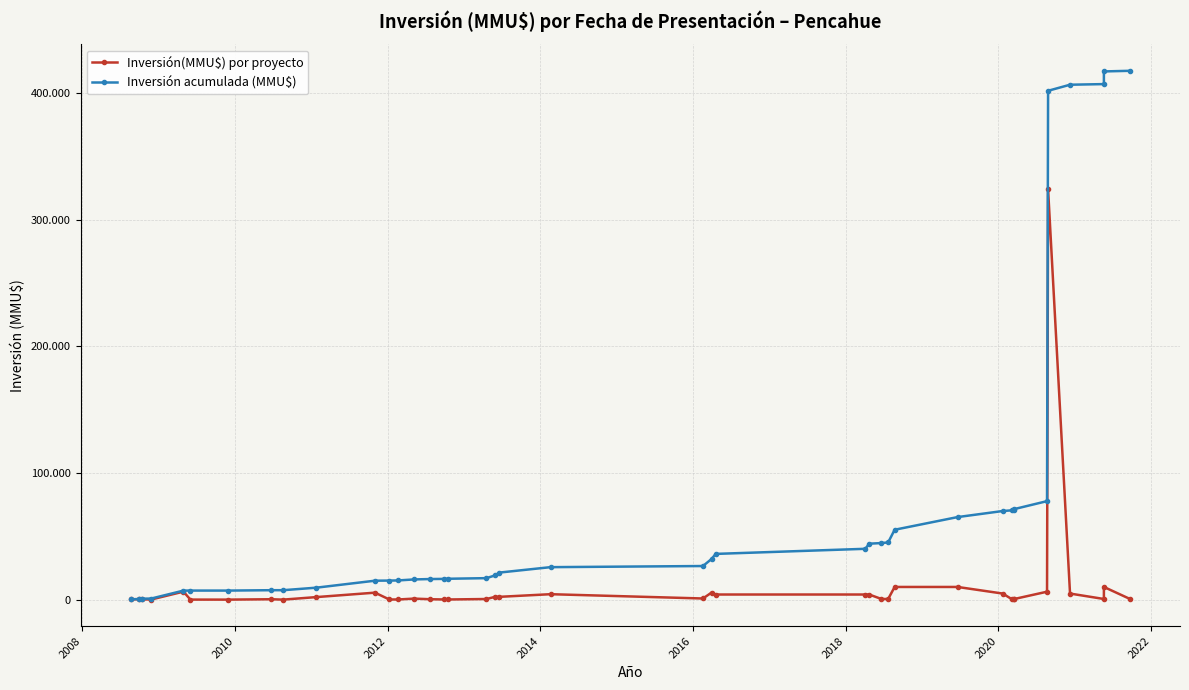

True or false: Inversión(MMU$) por proyecto has a value of 458546 at 35.

False